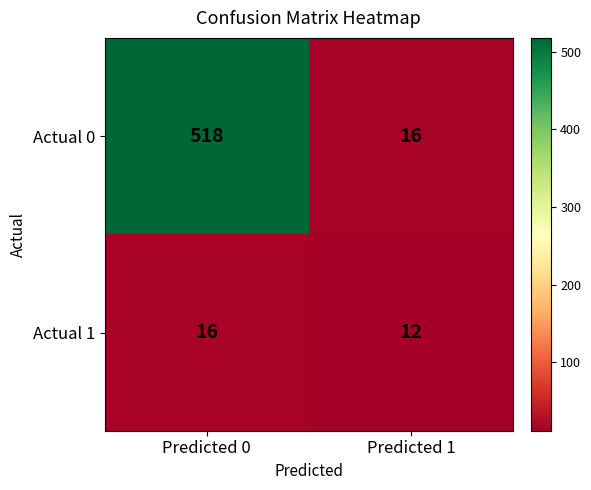

Which series has the widest spread of values?

Actual 0